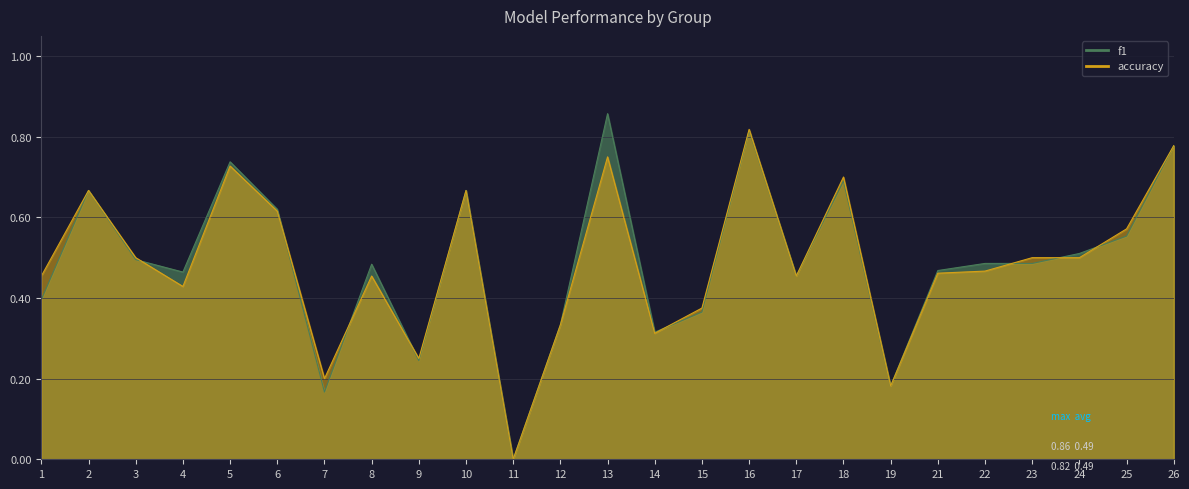

What is the difference between the accuracy values at 23 and 5?

0.2